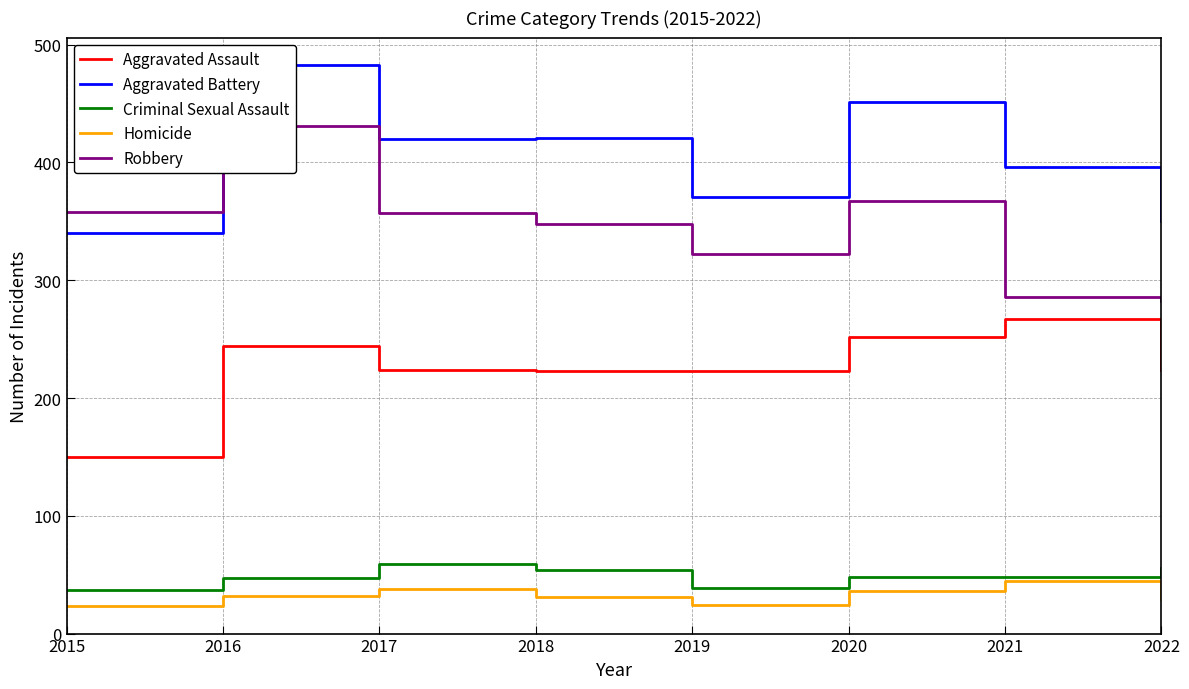

True or false: Aggravated Assault and Aggravated Battery cross at least once.

False